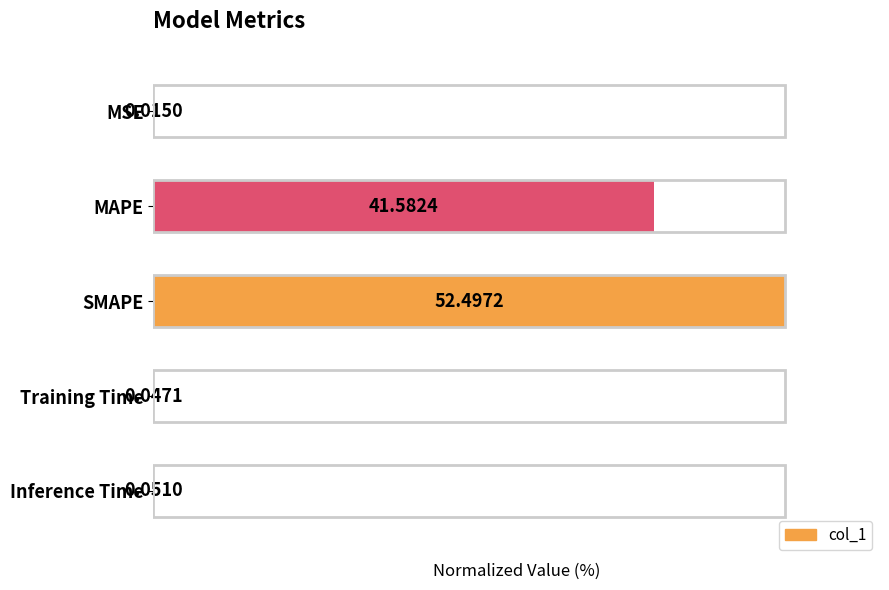

Which label corresponds to the largest value in the chart?

SMAPE